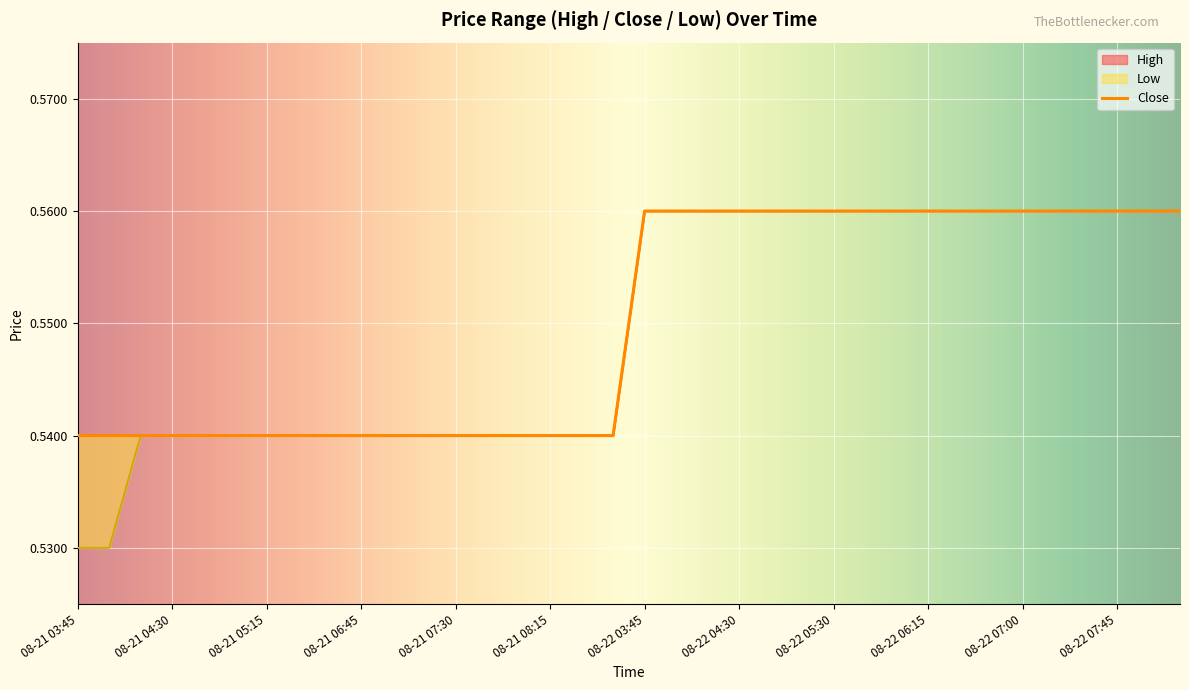

Is it true that the value at 20 is 0.6?

True